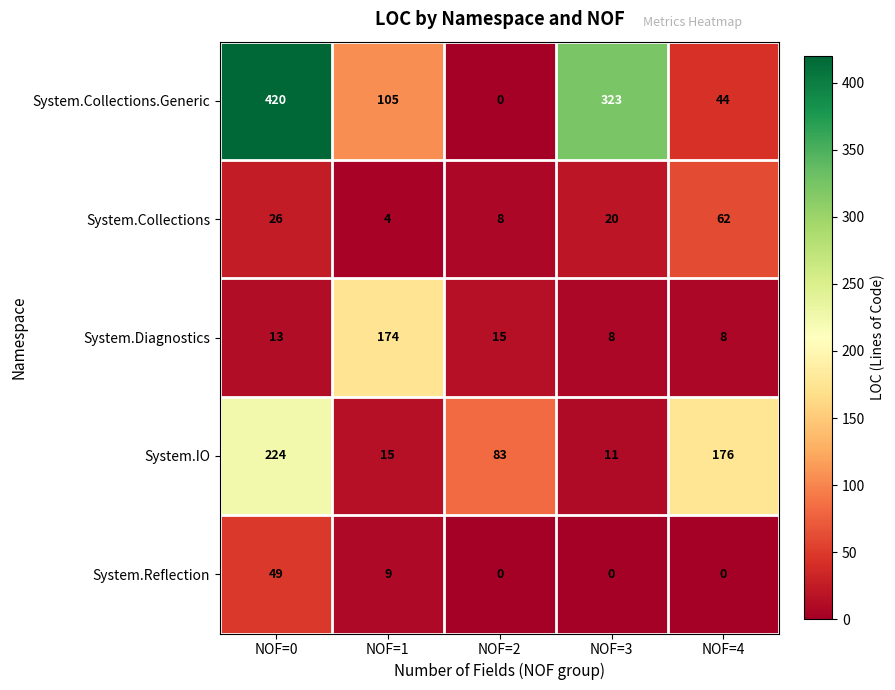

At NOF=3, list the series in order from smallest to largest.

System.Reflection, System.Diagnostics, System.IO, System.Collections, System.Collections.Generic